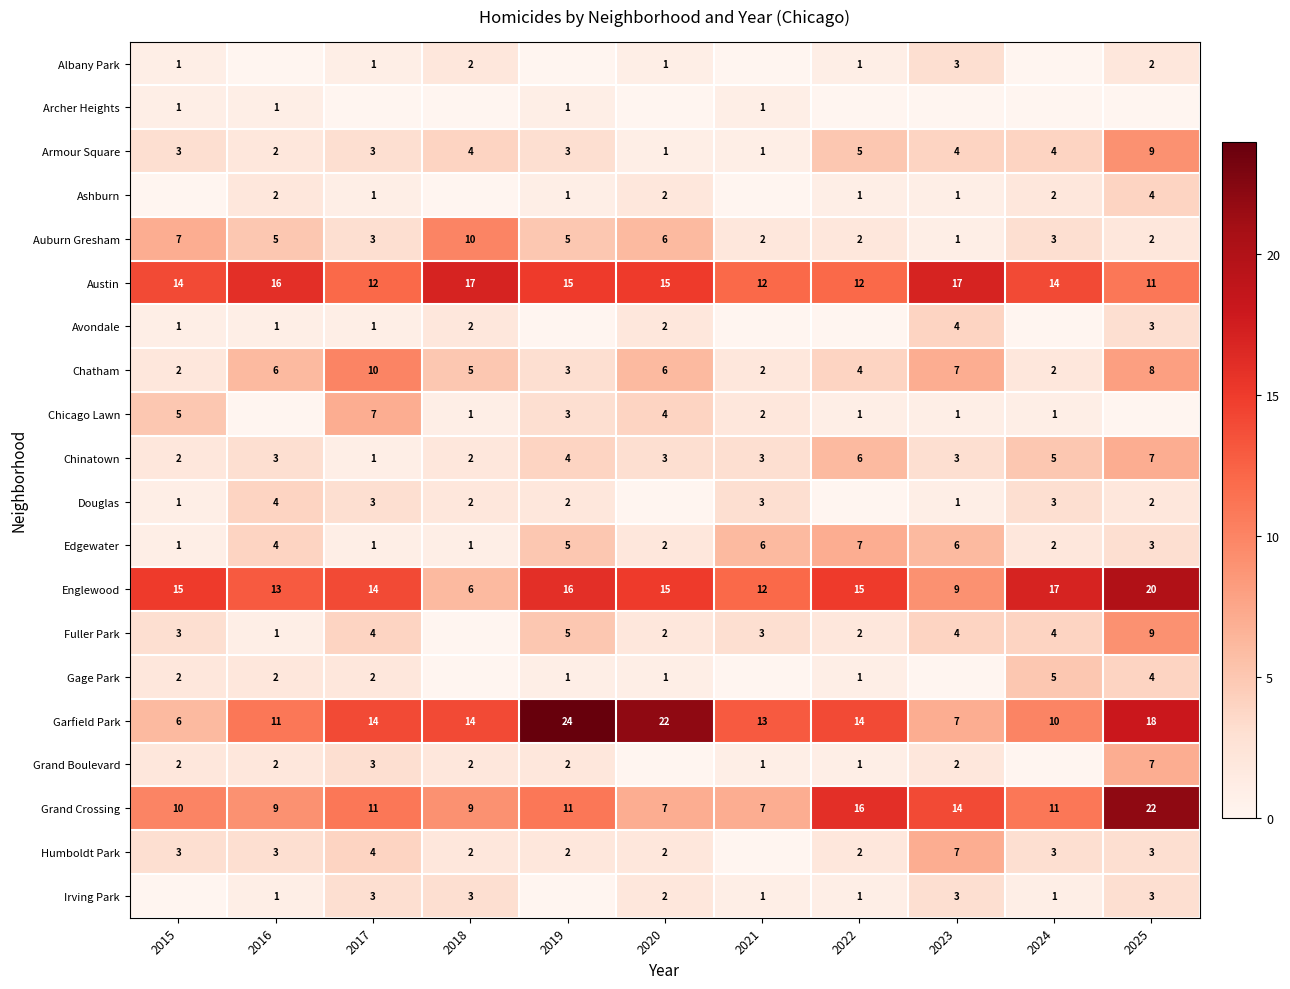

True or false: Austin has a value of 15 at 2020.

True